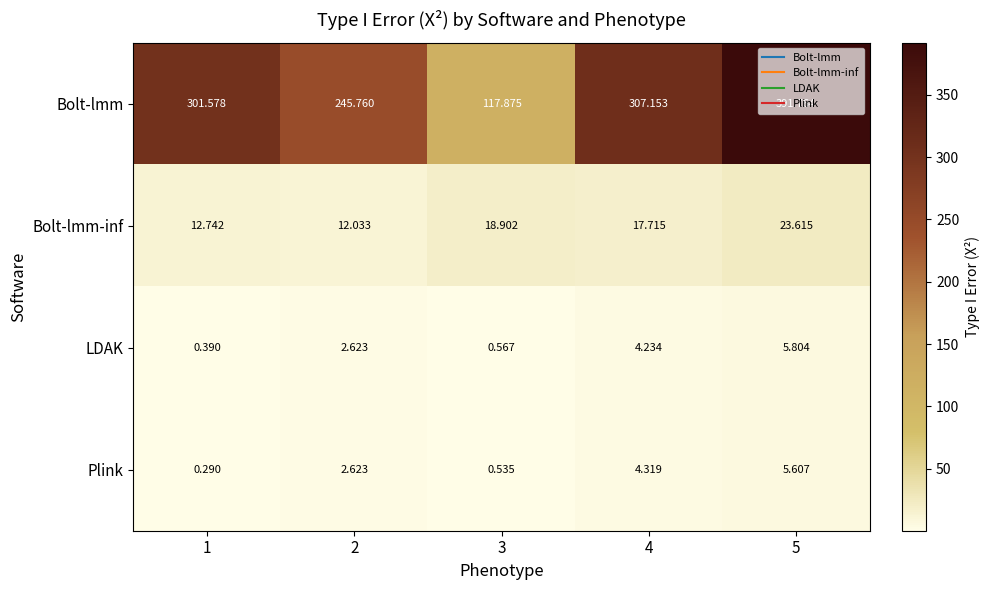

Which series has the largest range (max minus min)?

Bolt-lmm